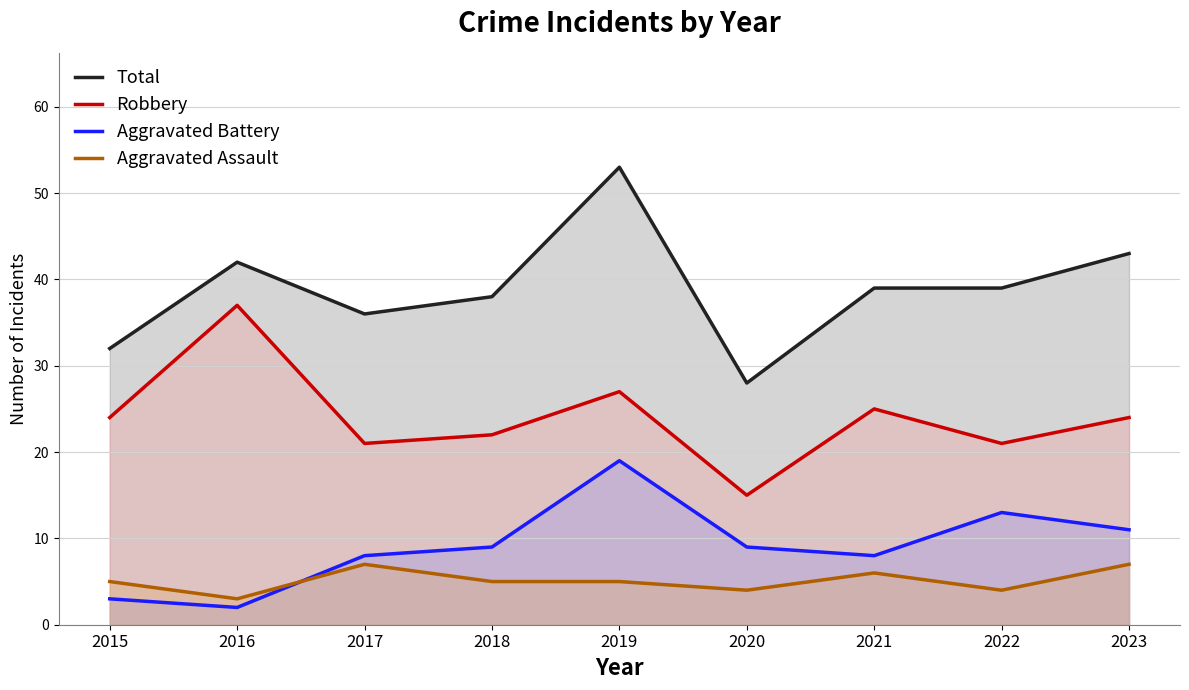

List the labels in order of Aggravated Battery value, smallest first.

2016, 2015, 2017, 2021, 2018, 2020, 2023, 2022, 2019